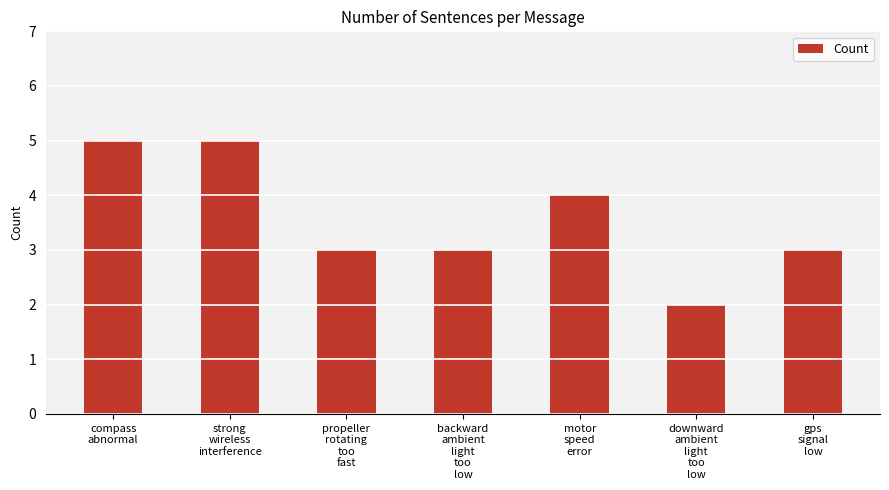

What is the sum of the values at motor
speed
error and backward
ambient
light
too
low?

7